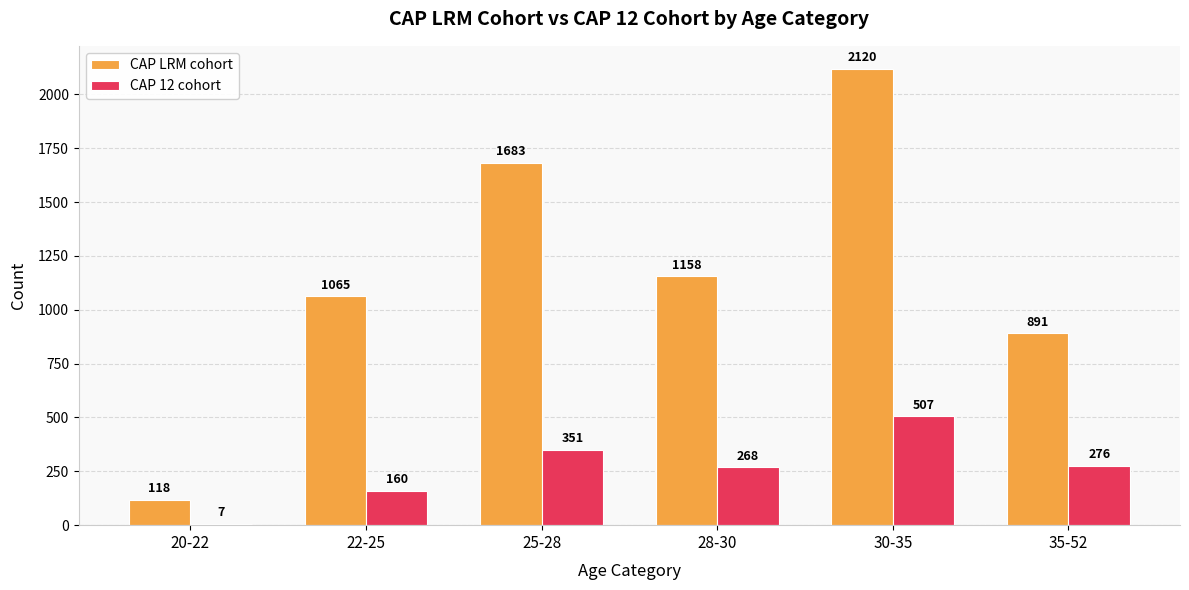

Reading left to right, what are all the values shown in this chart?

CAP LRM cohort: 20-22=118	22-25=1065	25-28=1683	28-30=1158	30-35=2120	35-52=891
CAP 12 cohort: 20-22=7	22-25=160	25-28=351	28-30=268	30-35=507	35-52=276